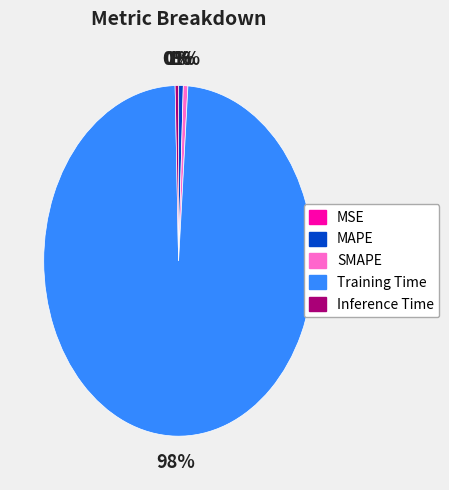

Which slice is the largest?

Training Time